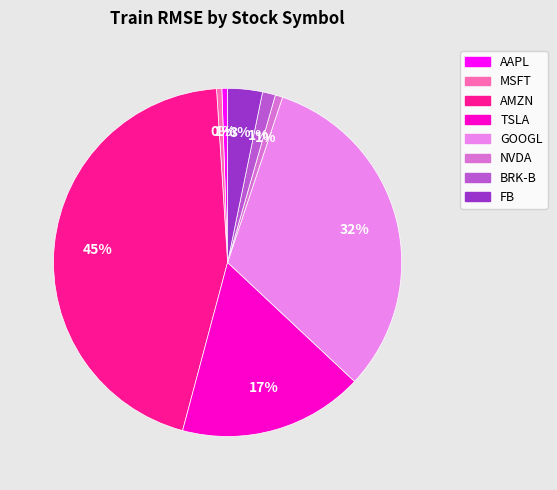

How many slices are in this pie chart?

8